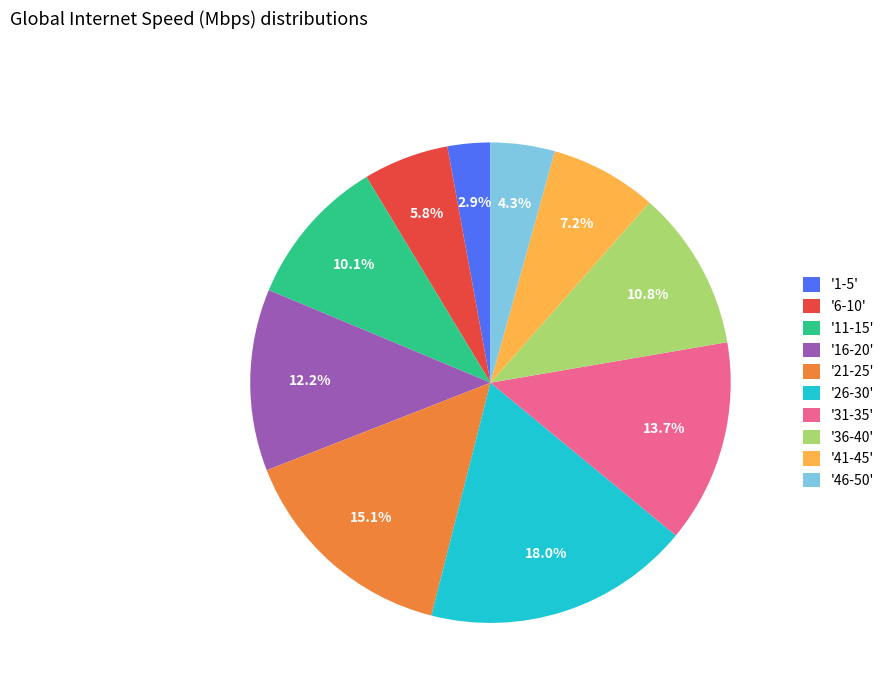

Between '46-50' and '1-5', which is larger?

'46-50'